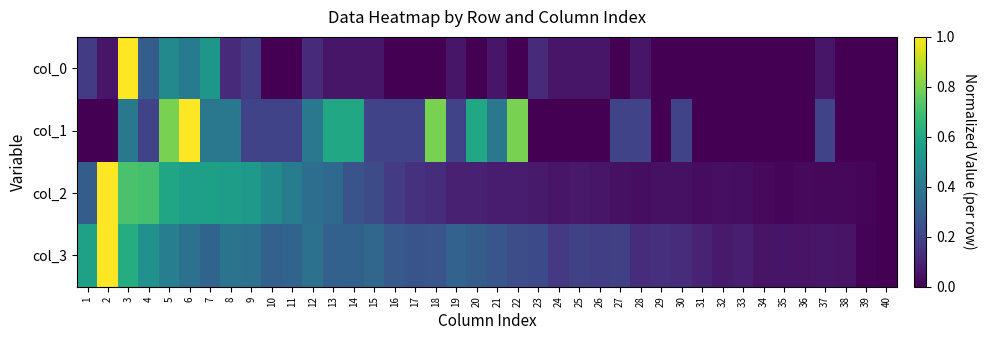

Which has a higher value, 9 or 8?

9